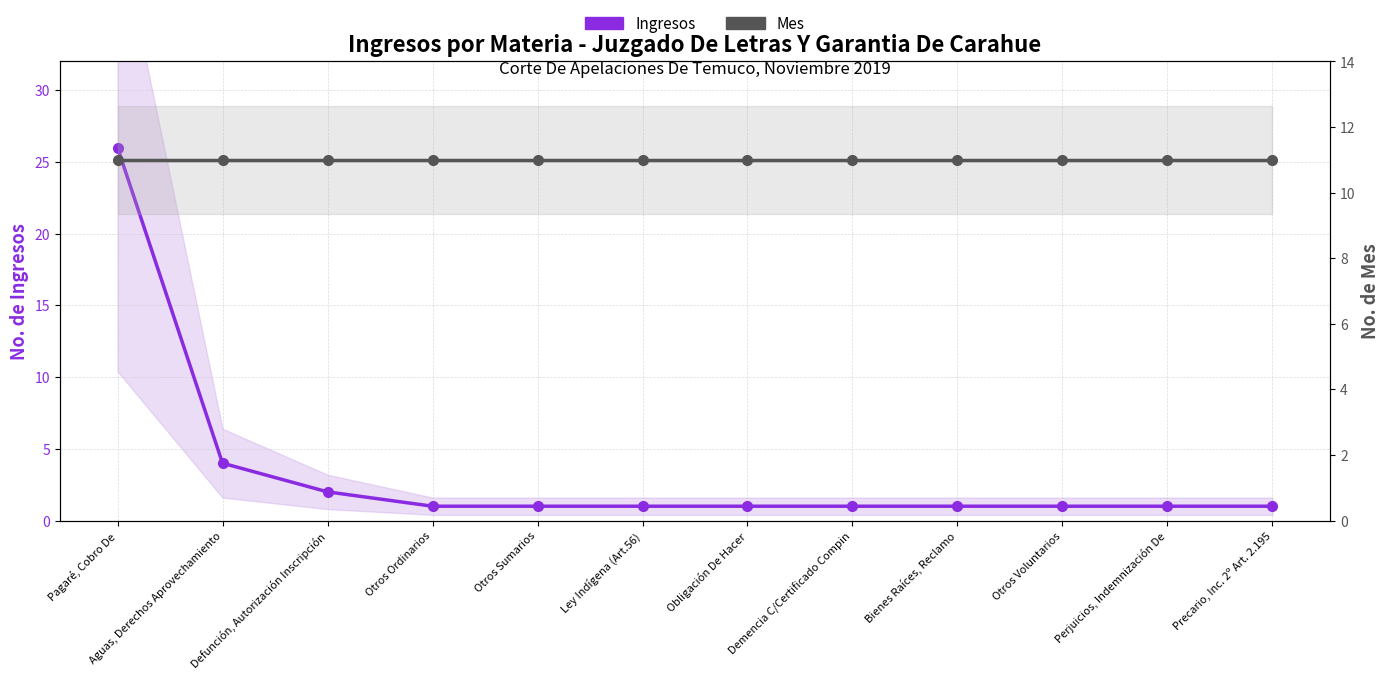

What is the smallest value displayed?

1